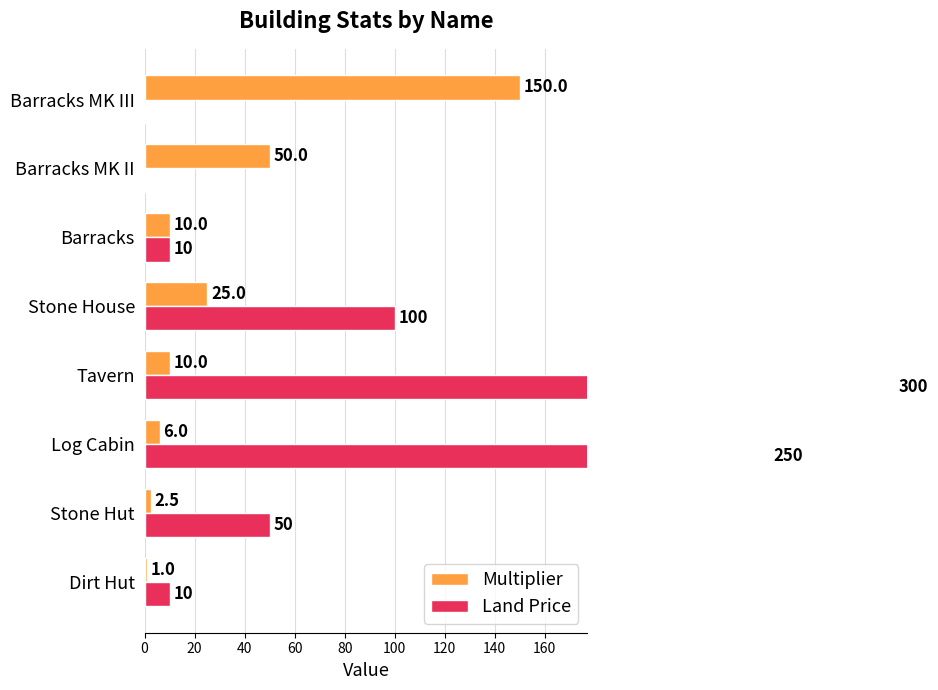

Rank the series by their maximum value, from highest to lowest.

Land Price, Multiplier